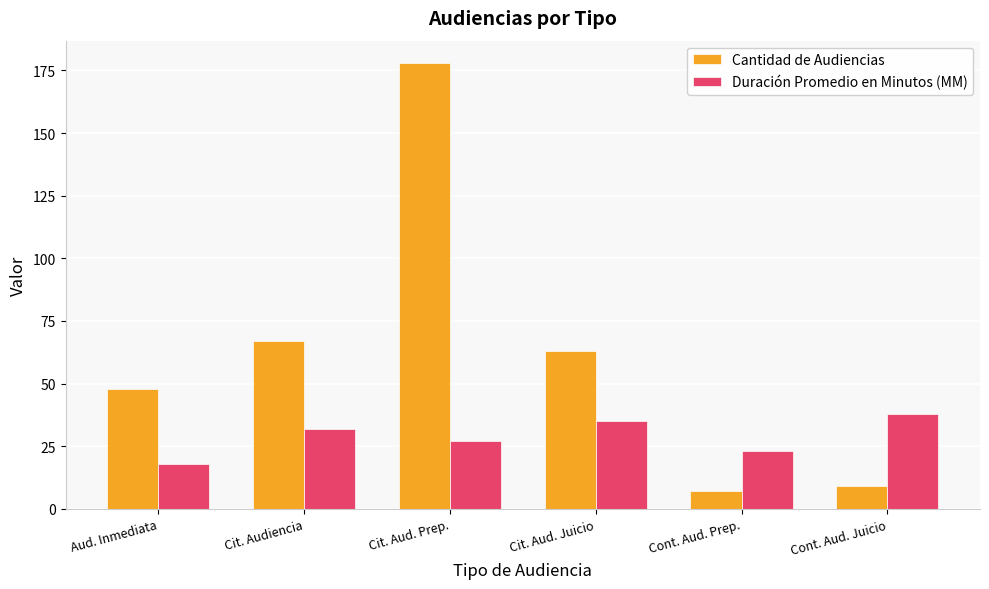

Which series has the largest range (max minus min)?

Cantidad de Audiencias